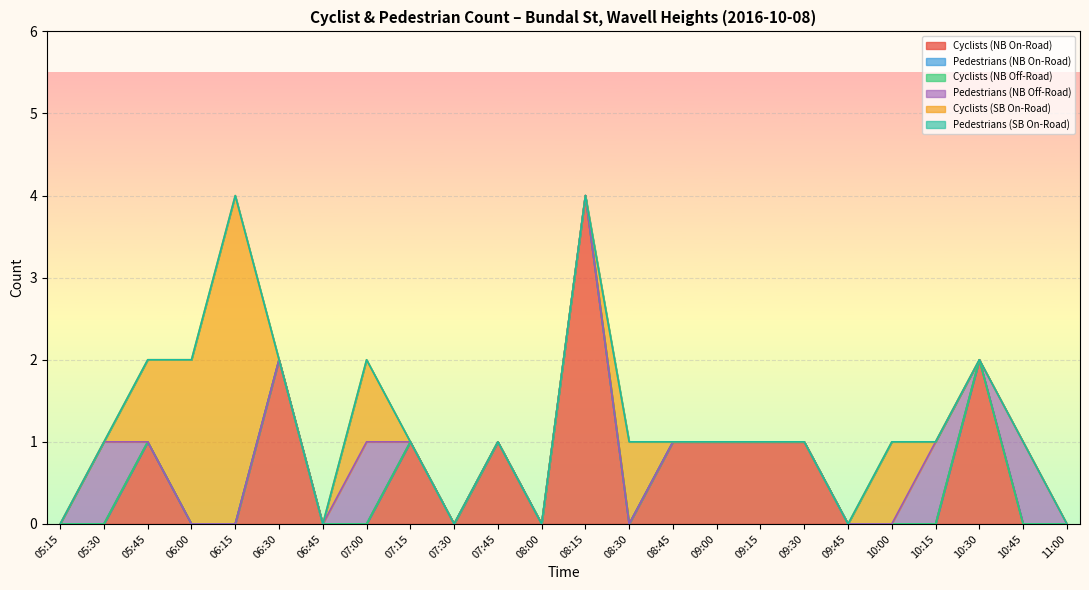

In Cyclists (NB On-Road), how many points are higher than both neighbors (excluding endpoints)?

6